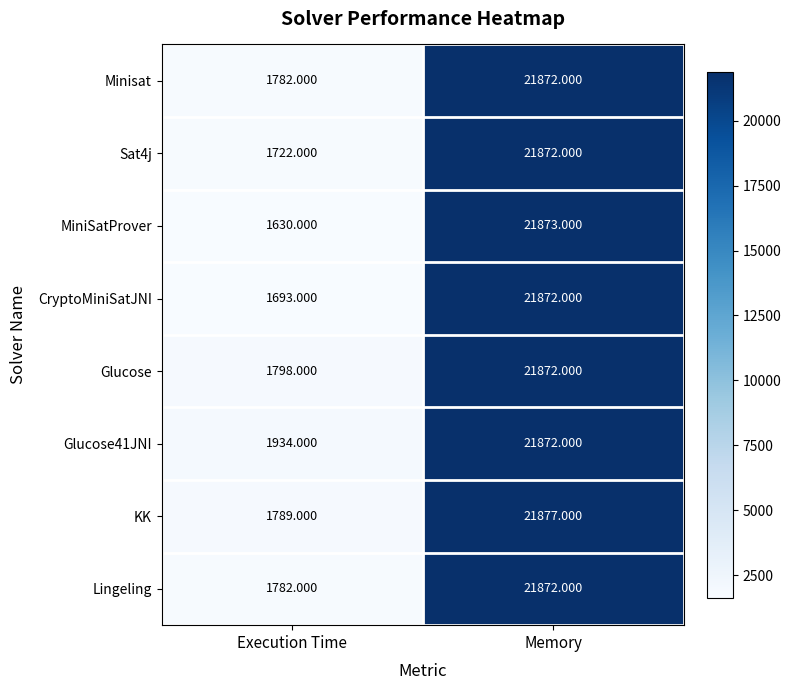

At which category does the chart reach its peak across all series?

Memory